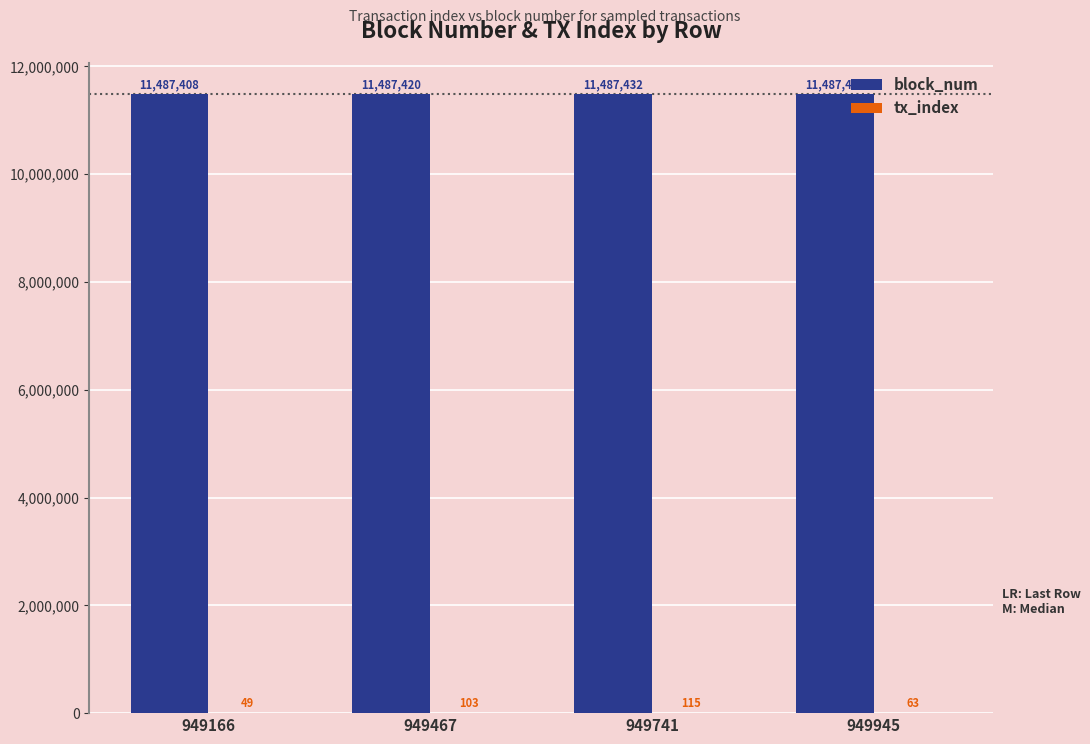

Are the bars horizontal?

No